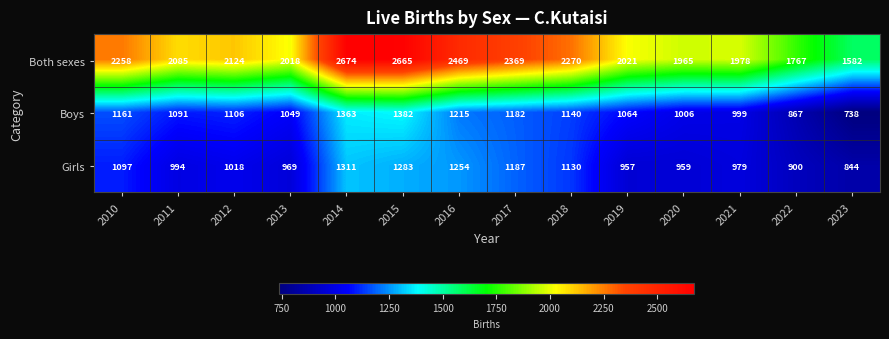

Where does the Both sexes series first go above 2124?

2010